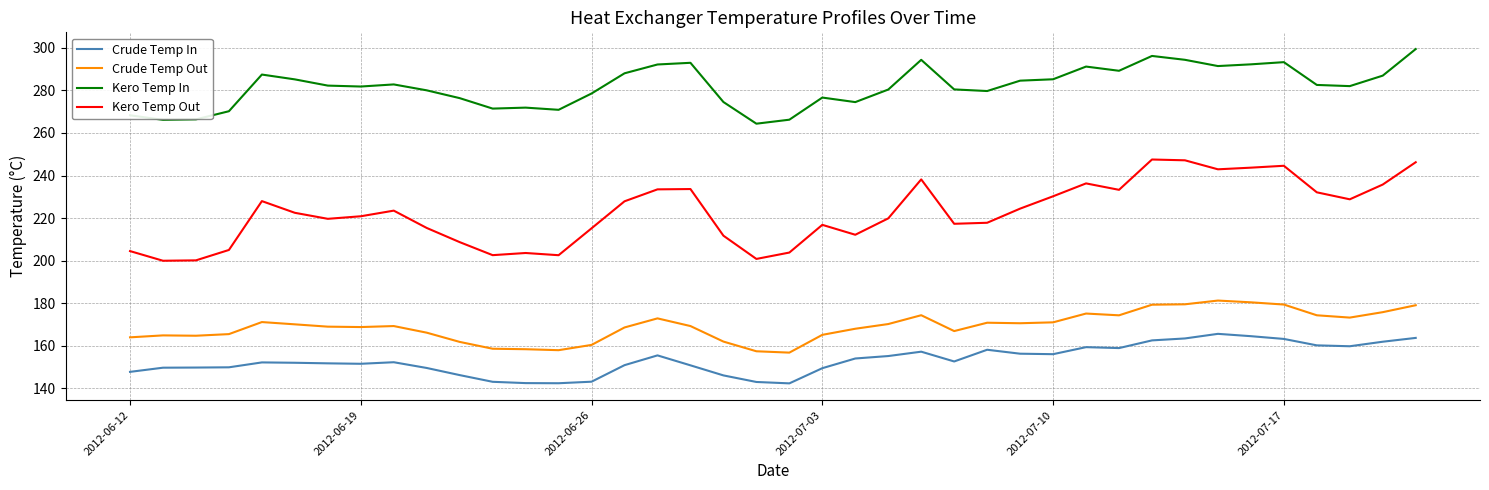

True or false: Crude Temp Out and Kero Temp Out cross at least once.

False